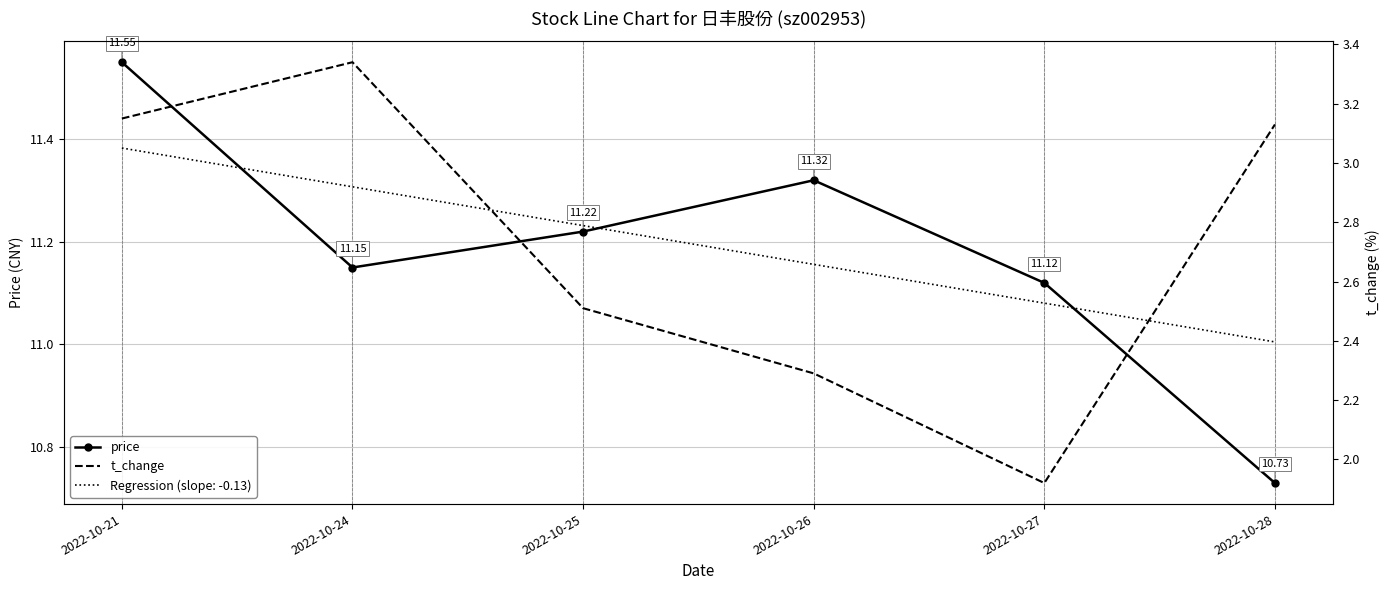

Where is the first local minimum for t_change?

2022-10-27